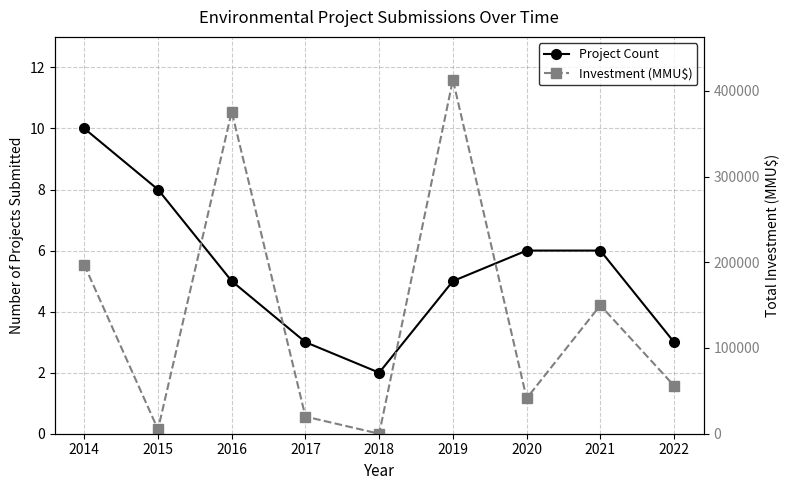

Reading left to right, list all the values displayed in this chart.

Project Count: 2014=10	2015=8	2016=5	2017=3	2018=2	2019=5	2020=6	2021=6	2022=3
Investment (MMU$): 2014=196960	2015=5010	2016=375700	2017=20000	2018=0	2019=412873	2020=41220	2021=149800	2022=56000